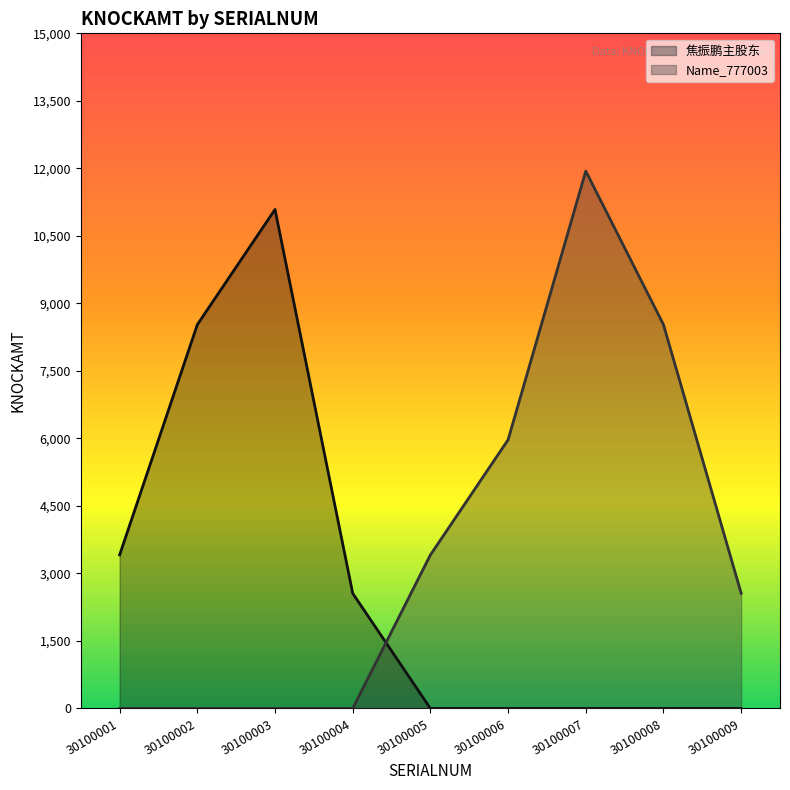

Between 30100003 and 30100007, which is larger?

30100003